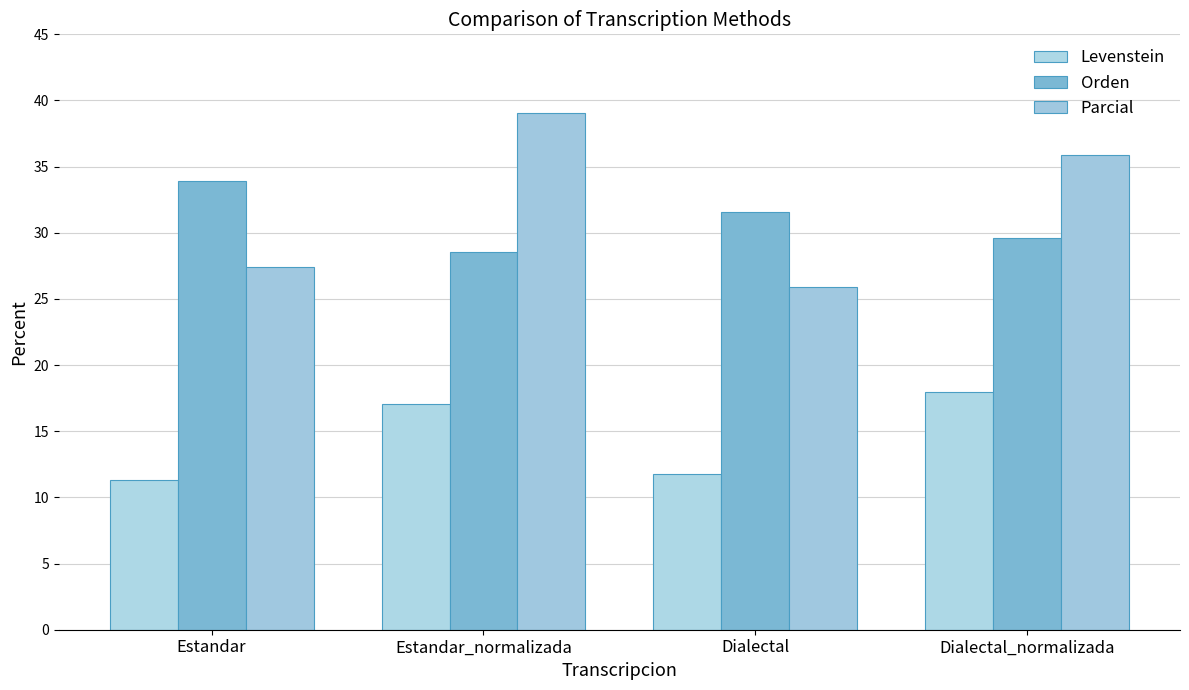

Reading right to left, what are all the values shown in this chart?

Levenstein: Dialectal_normalizada=17.9	Dialectal=11.8	Estandar_normalizada=17.1	Estandar=11.3
Orden: Dialectal_normalizada=29.6	Dialectal=31.6	Estandar_normalizada=28.6	Estandar=33.9
Parcial: Dialectal_normalizada=35.9	Dialectal=25.9	Estandar_normalizada=39.0	Estandar=27.5